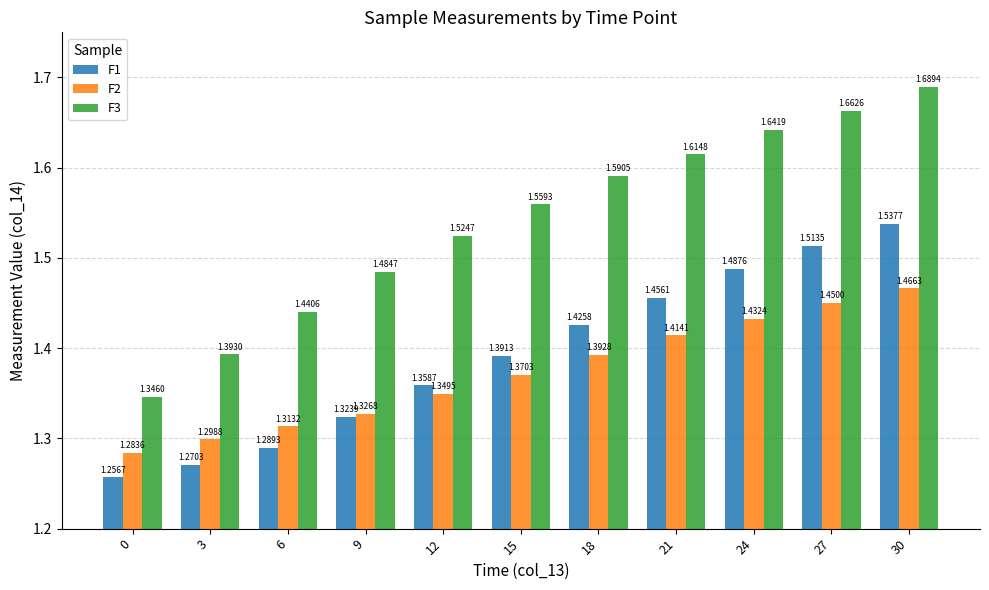

Which series has the largest range (max minus min)?

F3